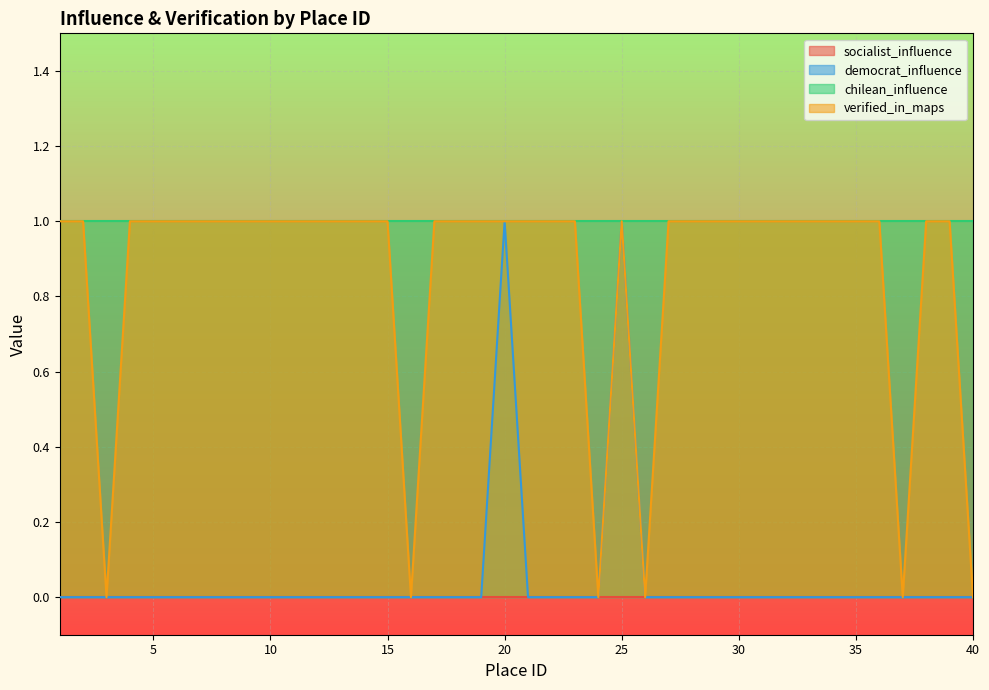

True or false: democrat_influence has more than 0 interior local peaks.

True